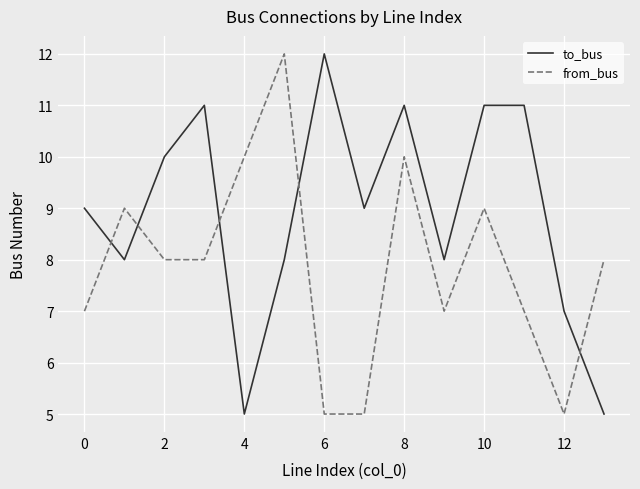

After their last crossing, which series has the higher values: from_bus or to_bus?

from_bus